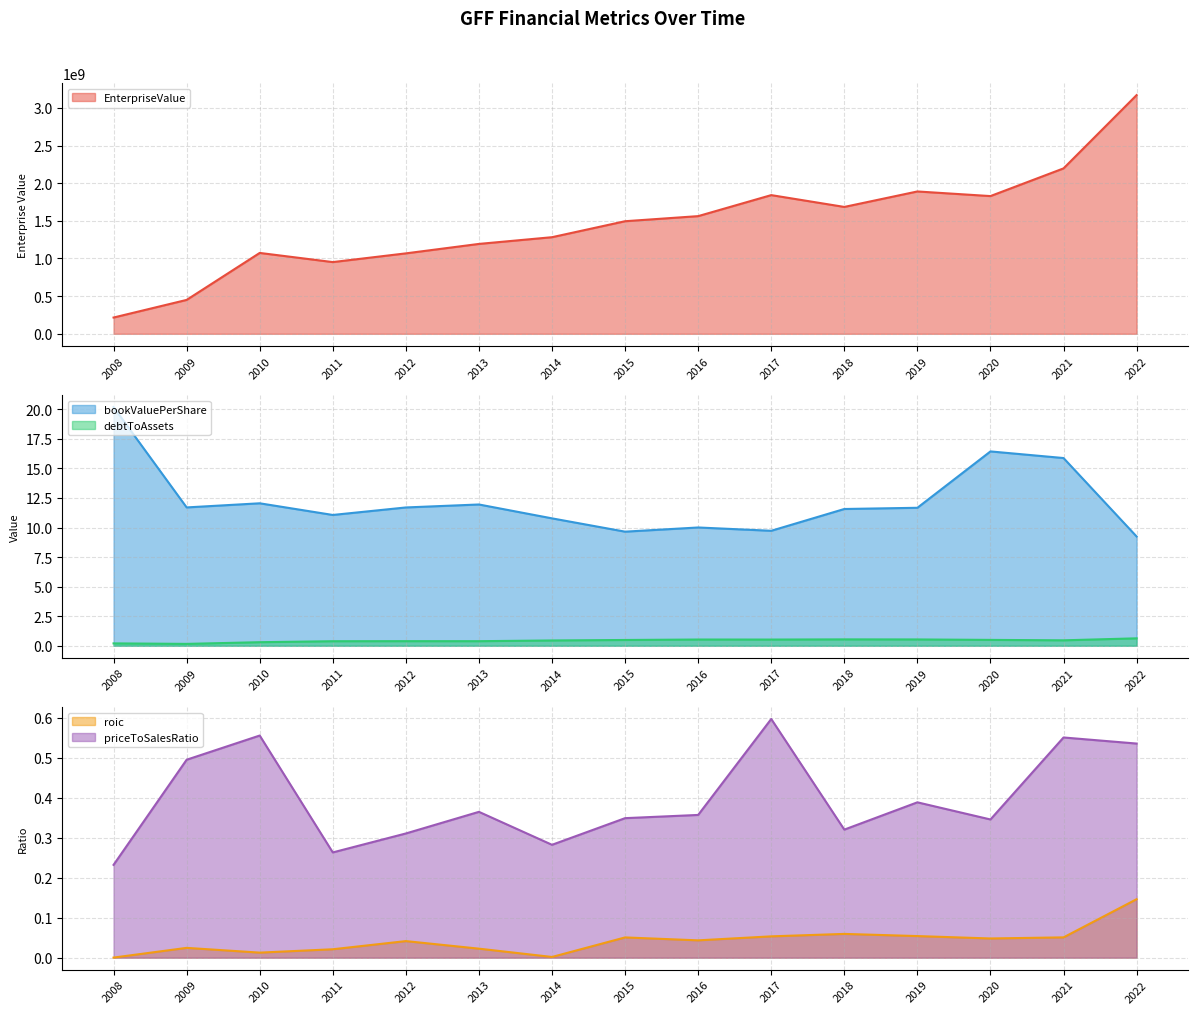

The priceToSalesRatio series shows 0.4 at 2013. True or false?

True